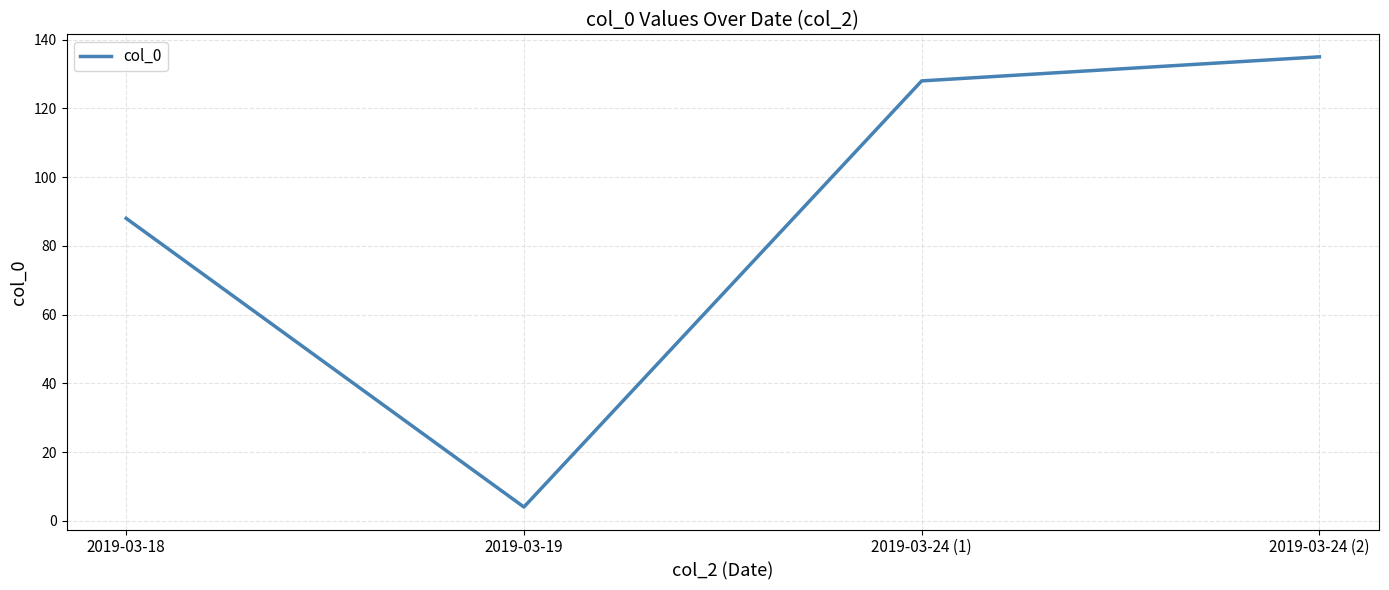

How many lines are shown in the chart?

1